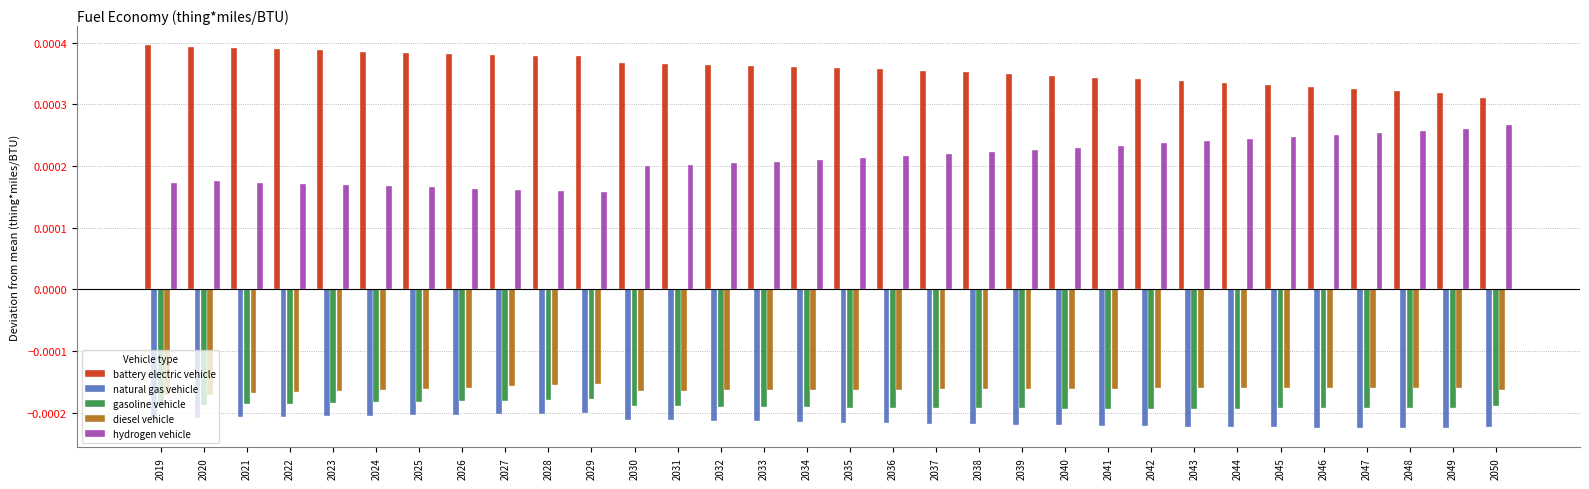

Count the battery electric vehicle values in the range 0 to 1.

32